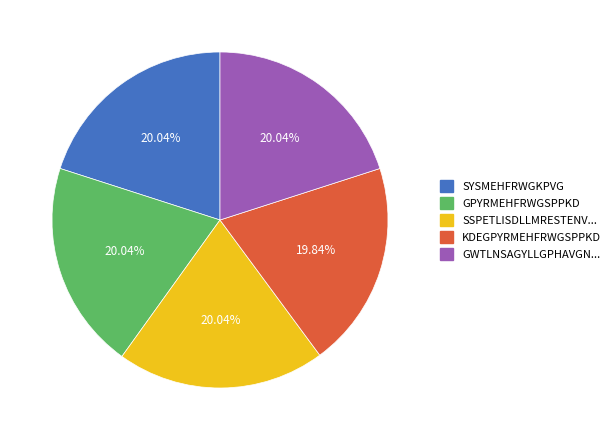

Does any single category account for the majority?

No